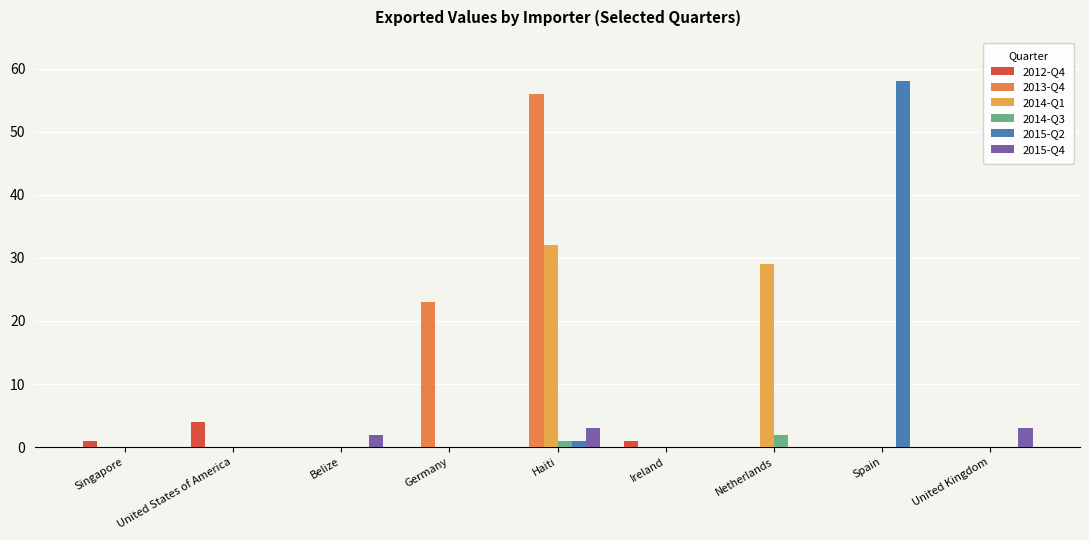

Does the chart contain stacked bars?

No